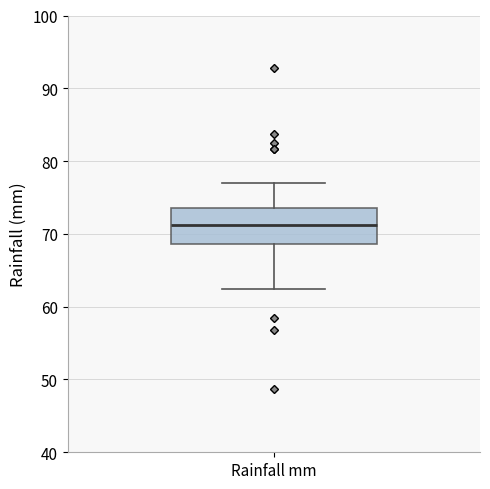

Where does the upper whisker of the box for Rainfall mm end on the y-axis? The values are not printed on the chart, so give them approximately, as read against the axis.

77